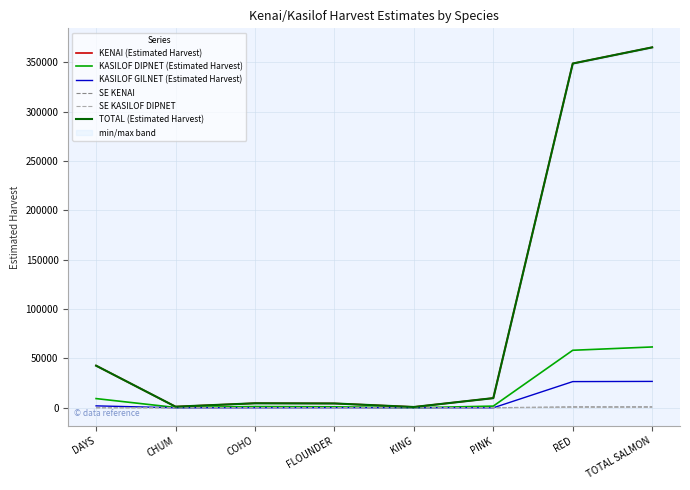

True or false: KASILOF GILNET (Estimated Harvest) has a value of 26731.0 at TOTAL SALMON.

True